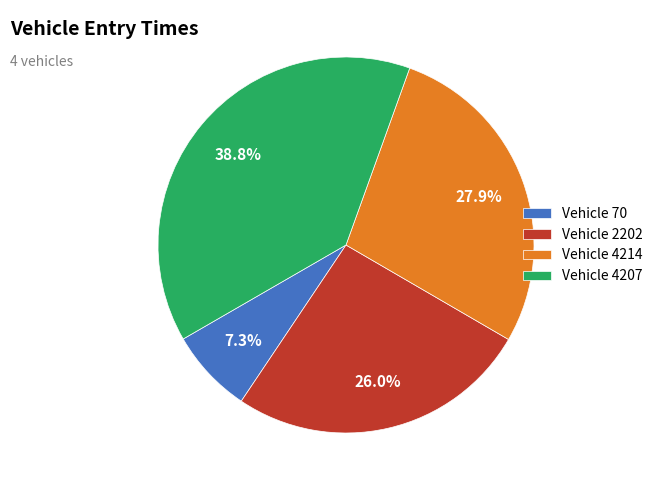

Do Vehicle 70 and Vehicle 2202 together represent more than half of the pie?

No